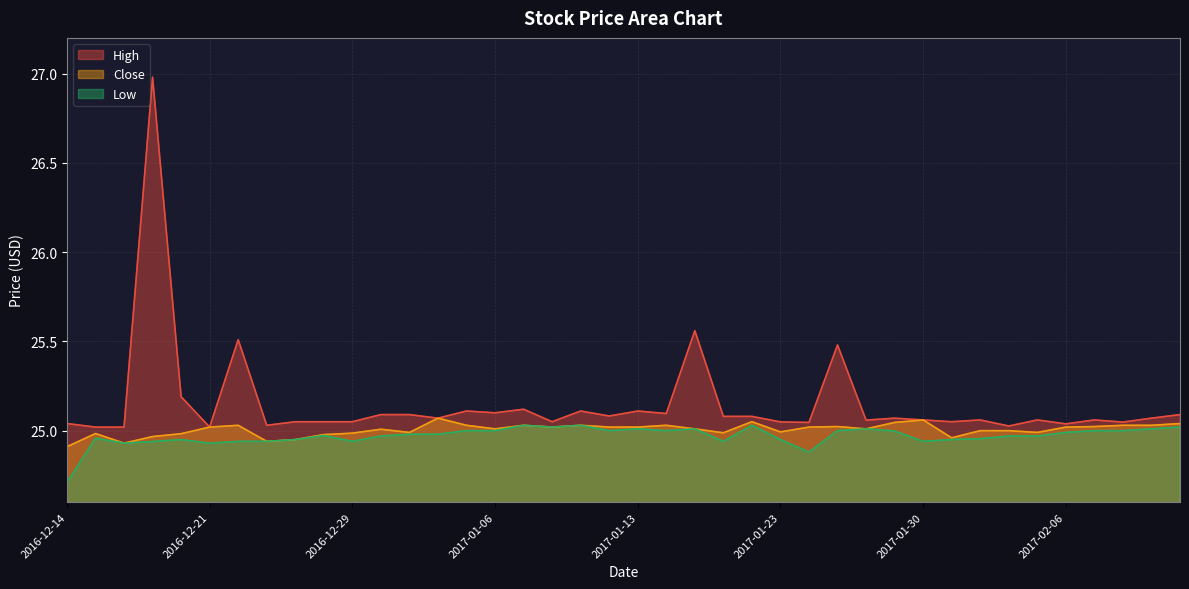

What is the label of the 22nd point from the right?

2017-01-11